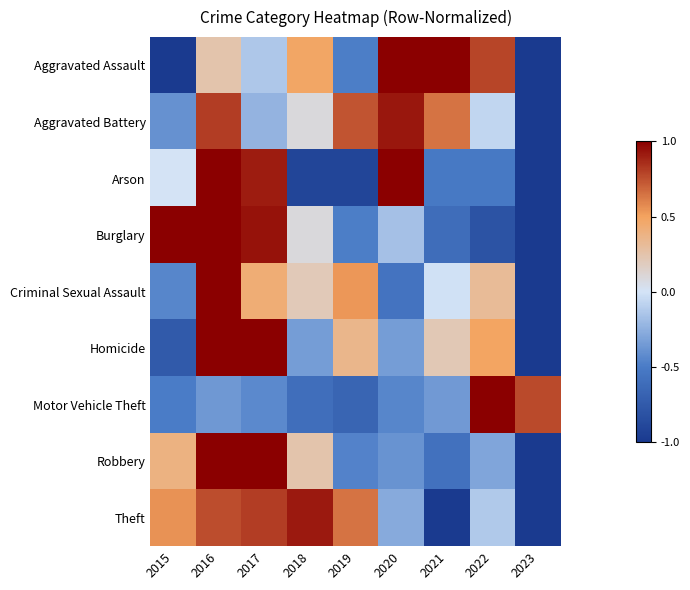

Which has a higher value, 2020 or 2017?

2020